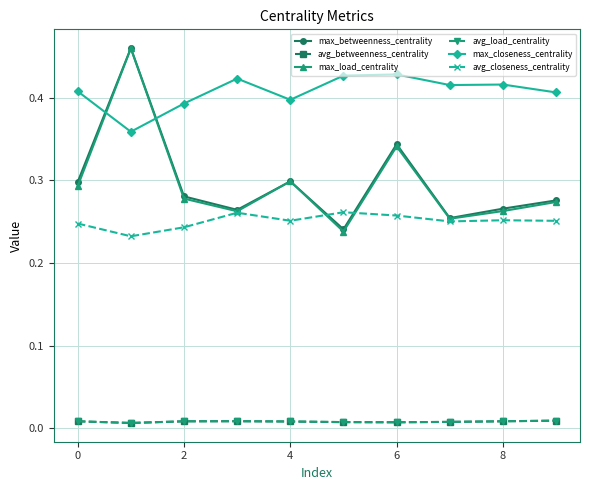

Does the chart have visible grid lines?

Yes